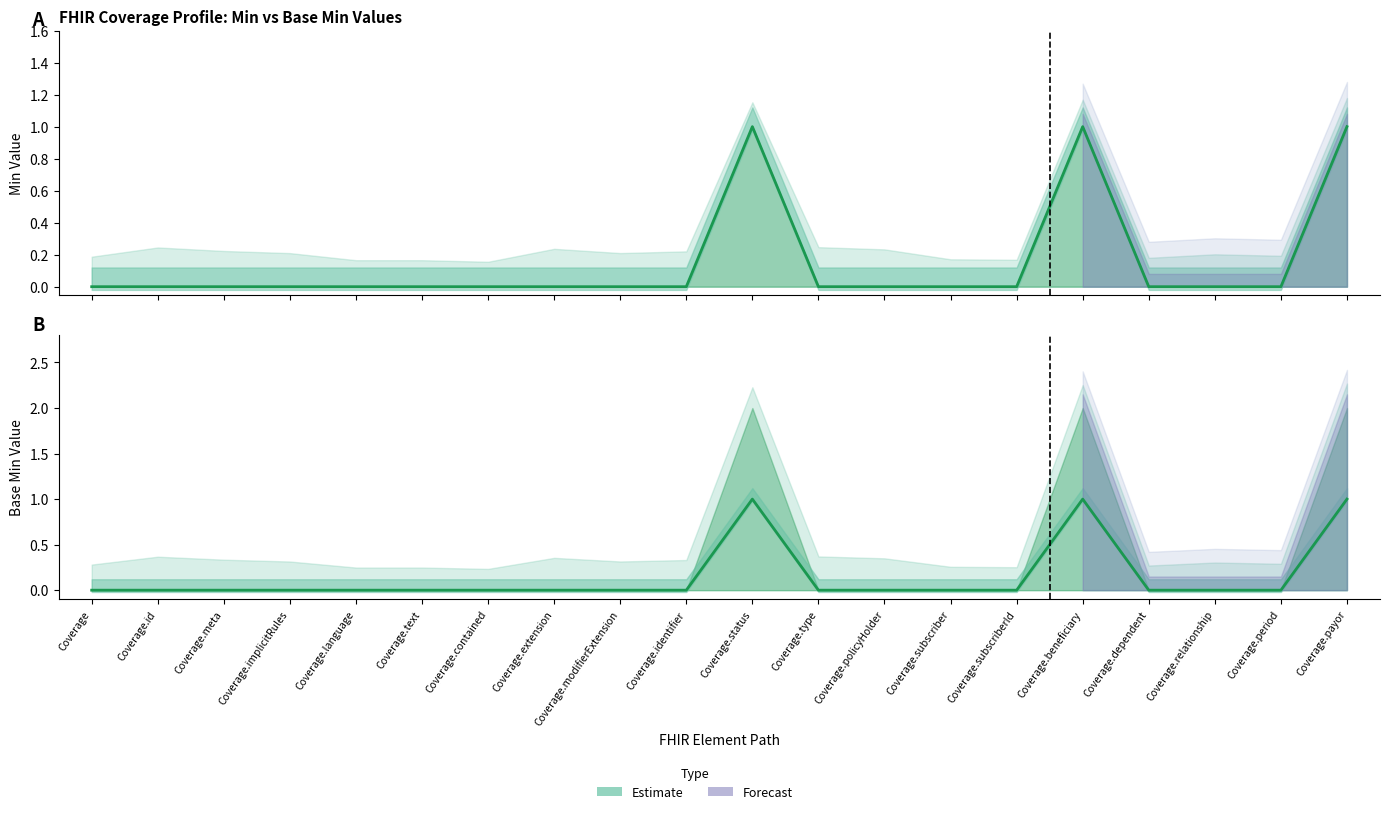

Is the value of Min at Coverage.language greater than the value of Base Min at Coverage.status?

No